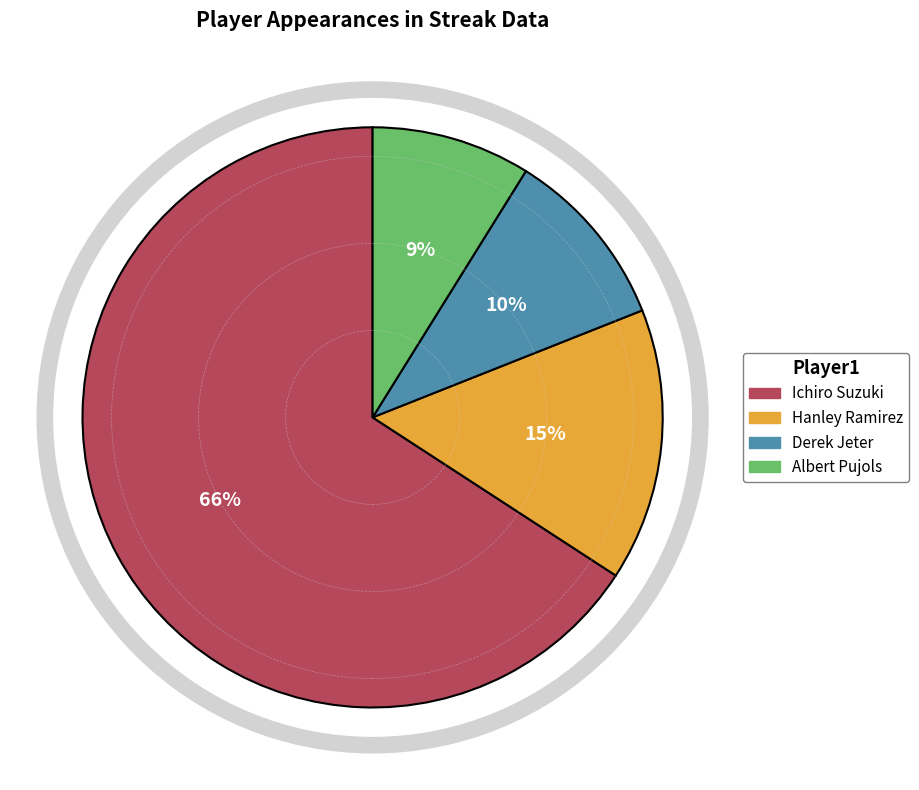

To the nearest percent, what portion does Albert Pujols represent?

9%